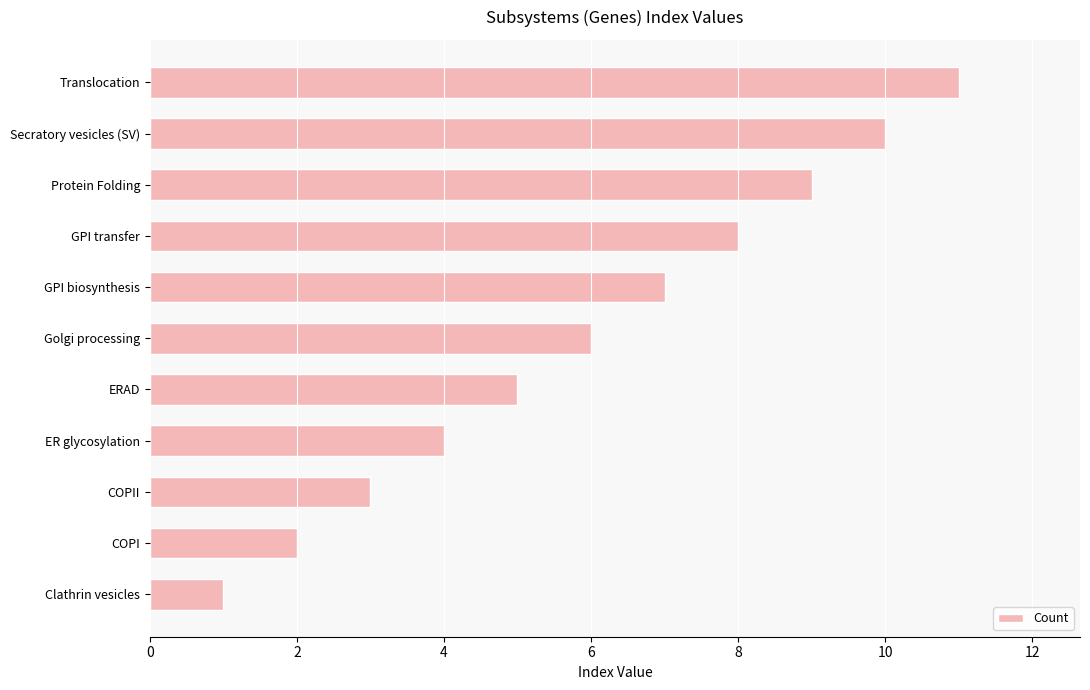

The chart shows a value of 10 at Secratory vesicles (SV). True or false?

True